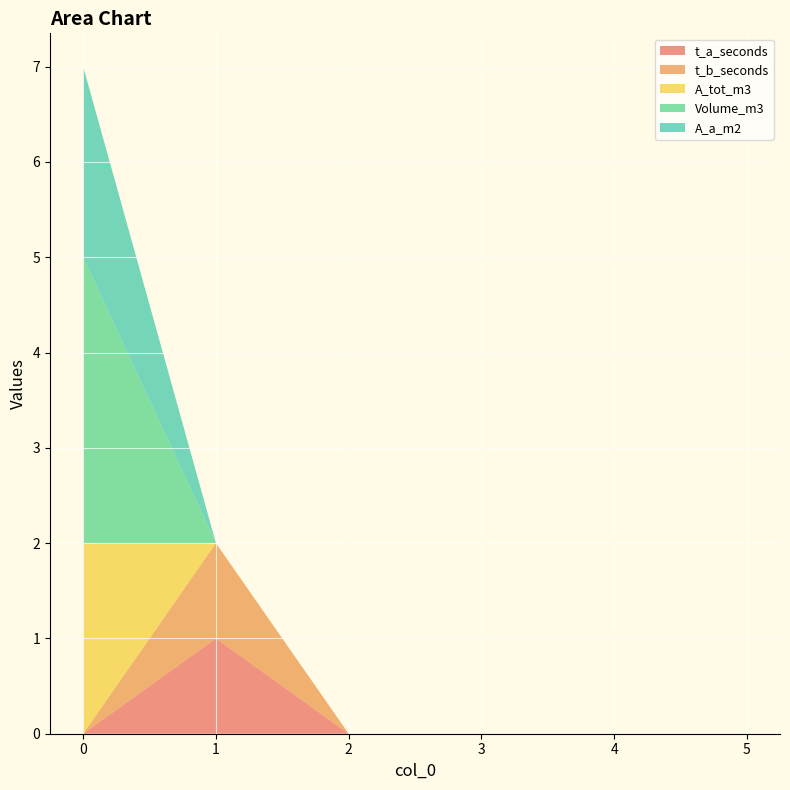

Reading left to right, extract all data points from this chart.

t_a_seconds: 0	1	0	0	0	0
t_b_seconds: 0	1	0	0	0	0
A_tot_m3: 2	0	0	0	0	0
Volume_m3: 3	0	0	0	0	0
A_a_m2: 2	0	0	0	0	0